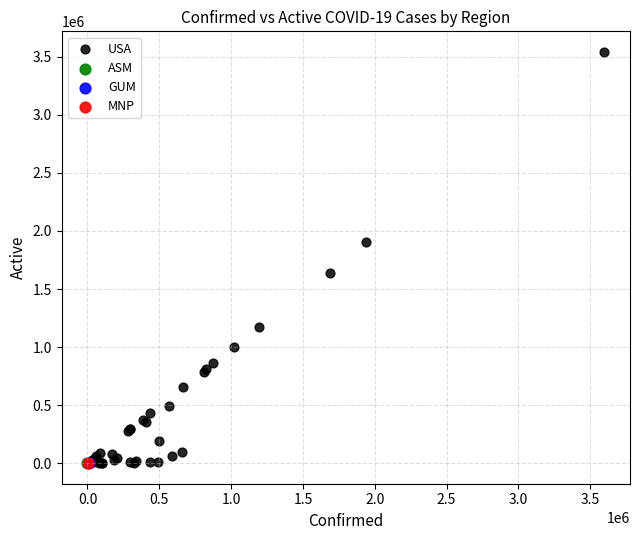

What are all the series names shown in the legend?

USA, ASM, GUM, MNP